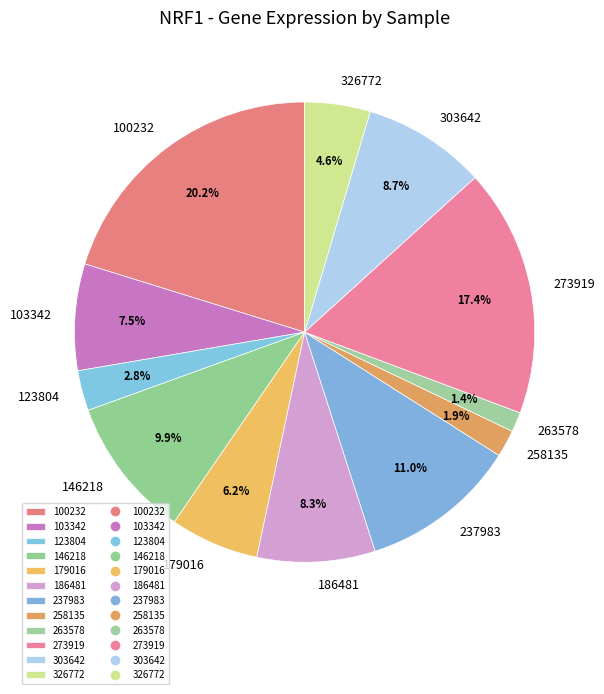

Does 186481 account for over 50% of the chart?

No